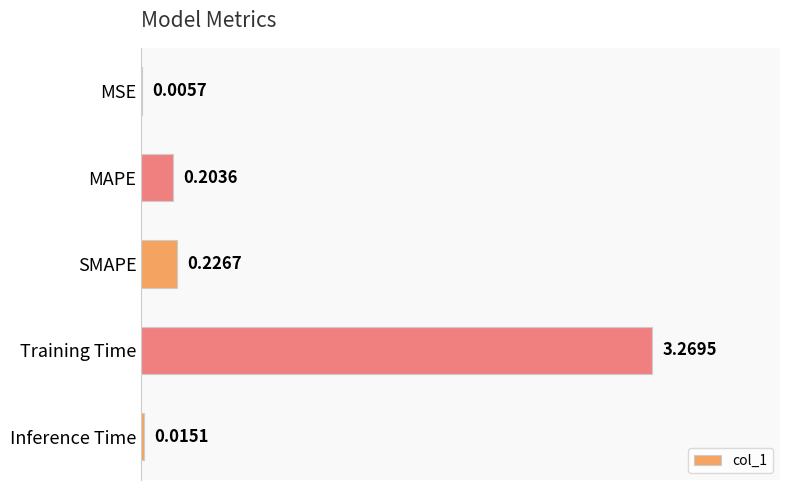

What is the sum of all values?

3.7